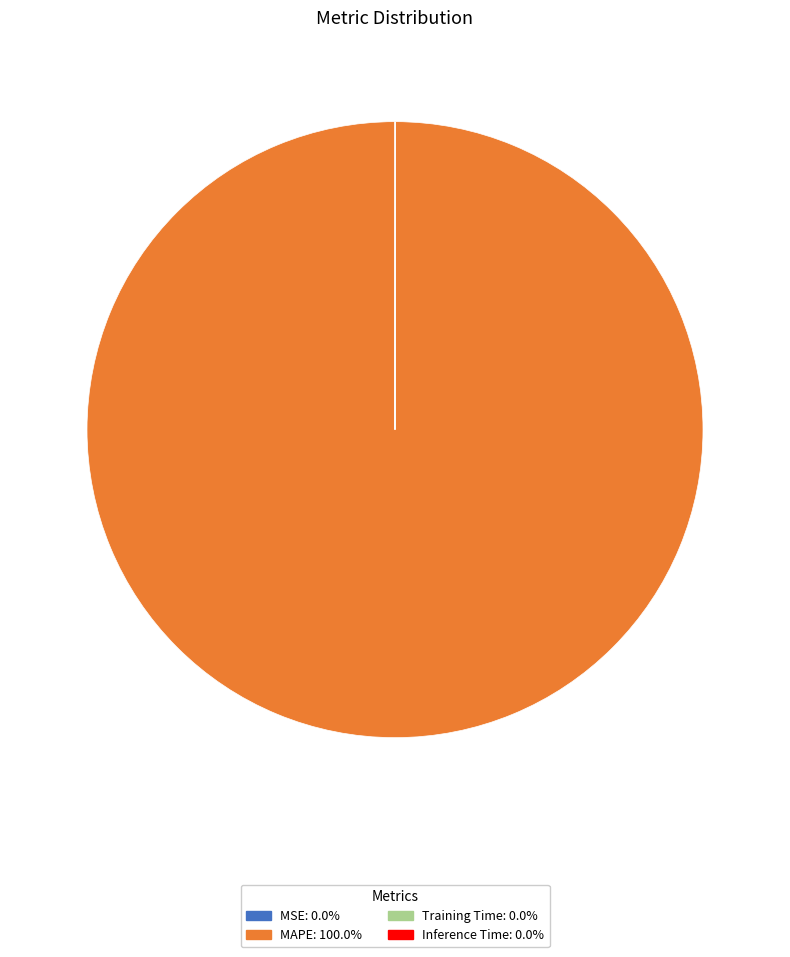

Does any single category account for the majority?

Yes